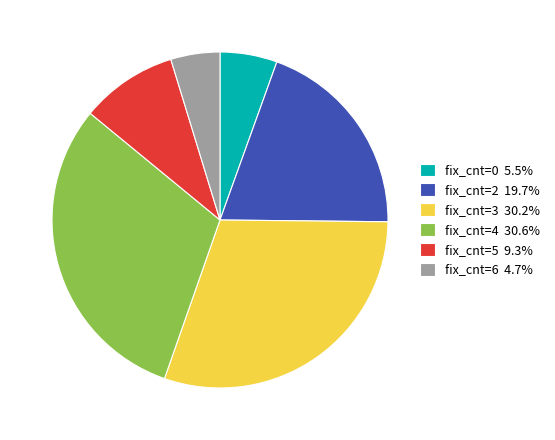

Approximately how many times larger is the value at fix_cnt=3 30.2% compared to fix_cnt=2 19.7%?

1.5